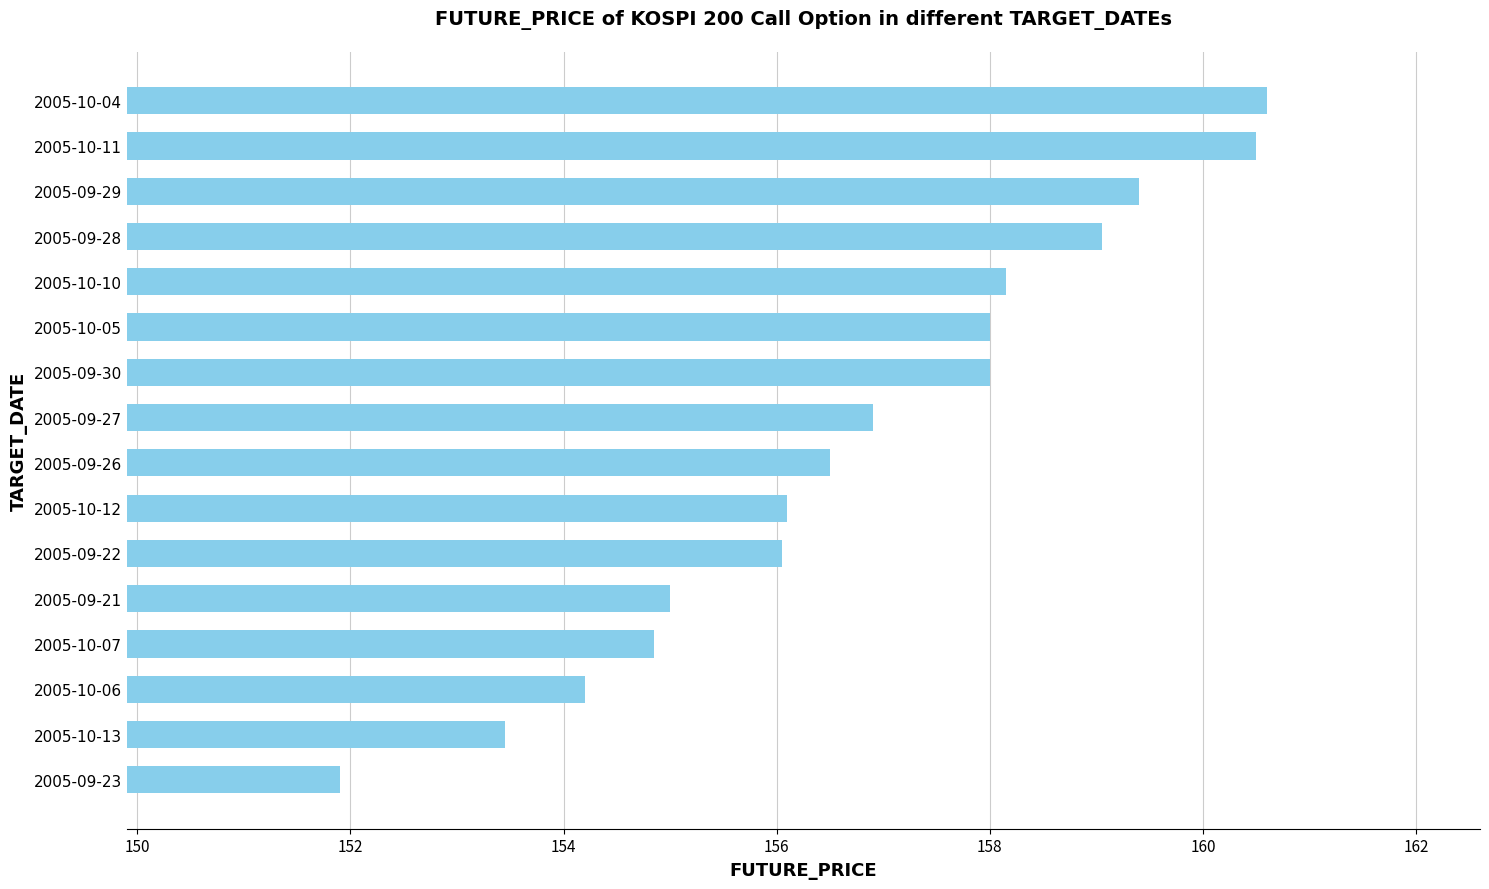

Does the chart contain any negative values?

No